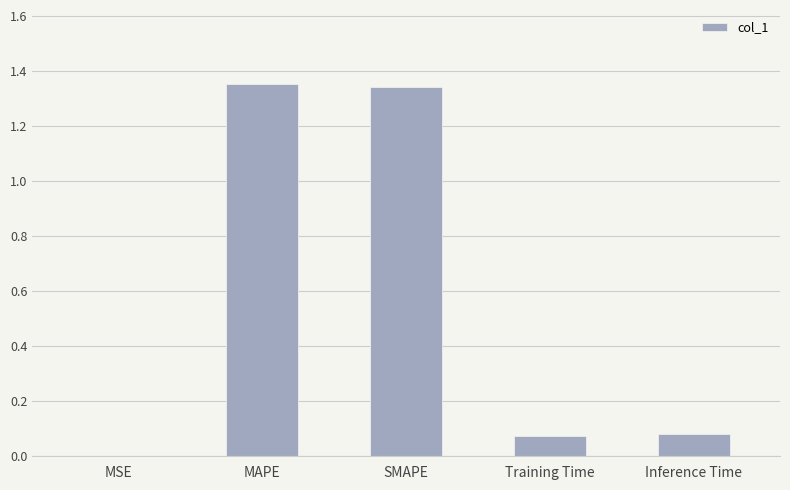

Is it true that the value at MSE is 0.0?

True